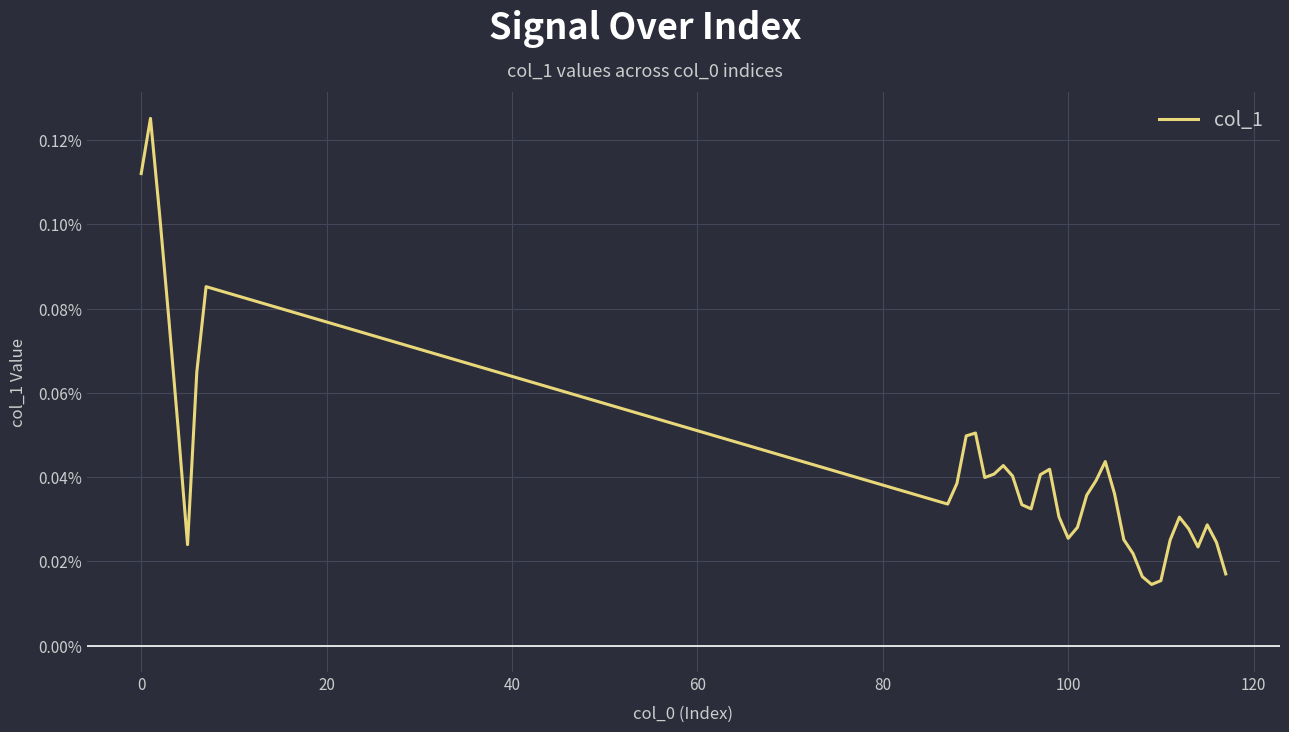

Does the chart have visible grid lines?

Yes